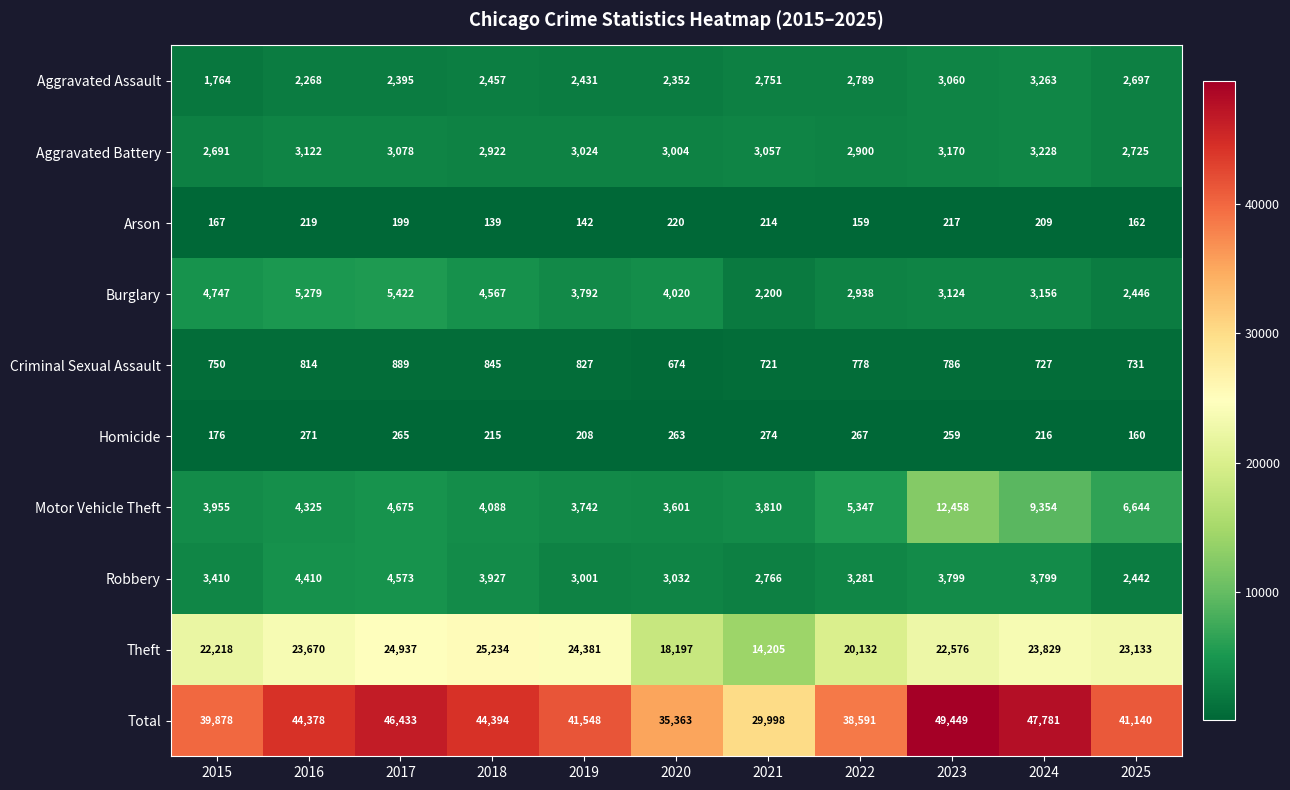

What is the difference between the maximum and minimum values in the Criminal Sexual Assault series?

215